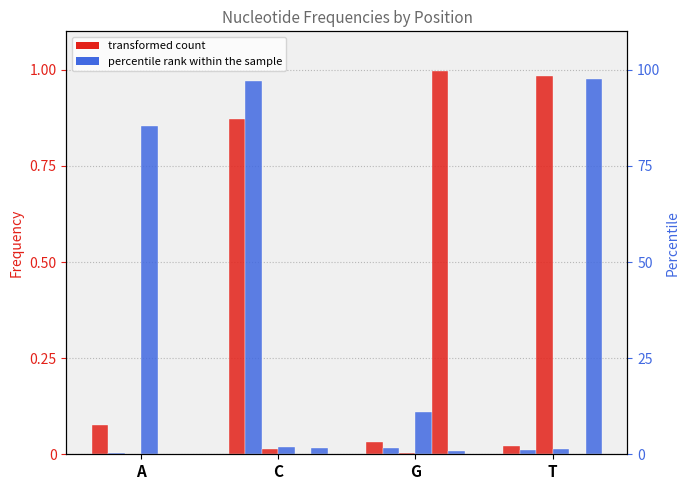

Where is col5 nearest to the value 0?

T